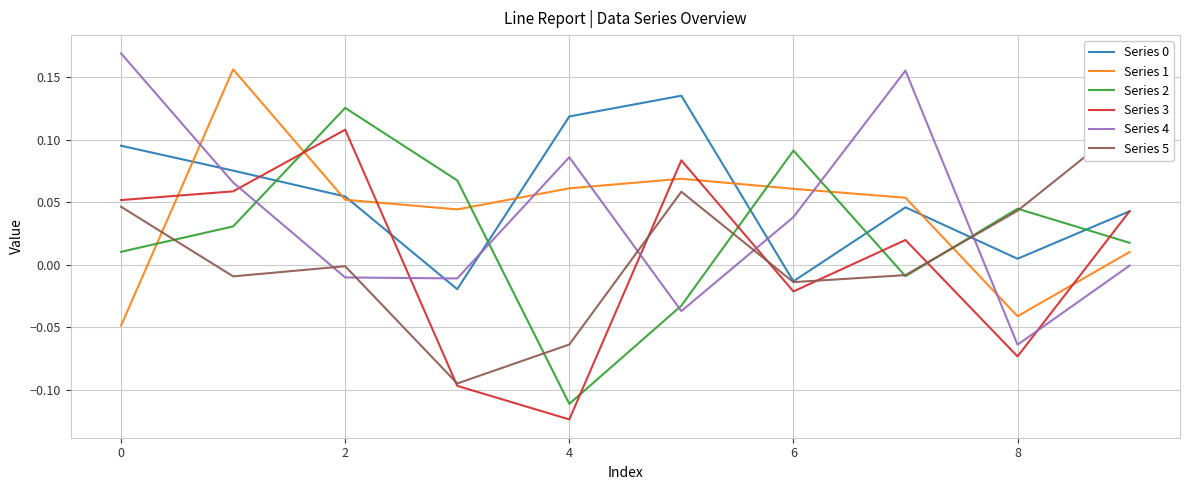

What is the value of the Series 3 point at the 4th from the left?

-0.1